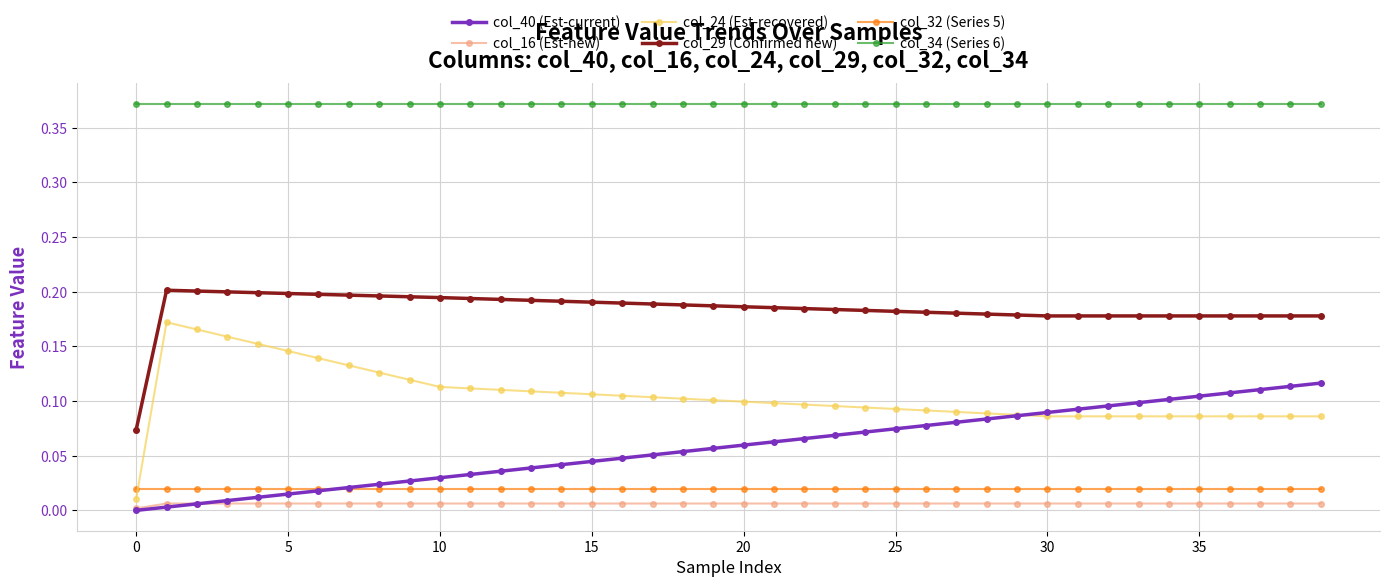

Which series has the widest spread of values?

col_24 (Est-recovered)